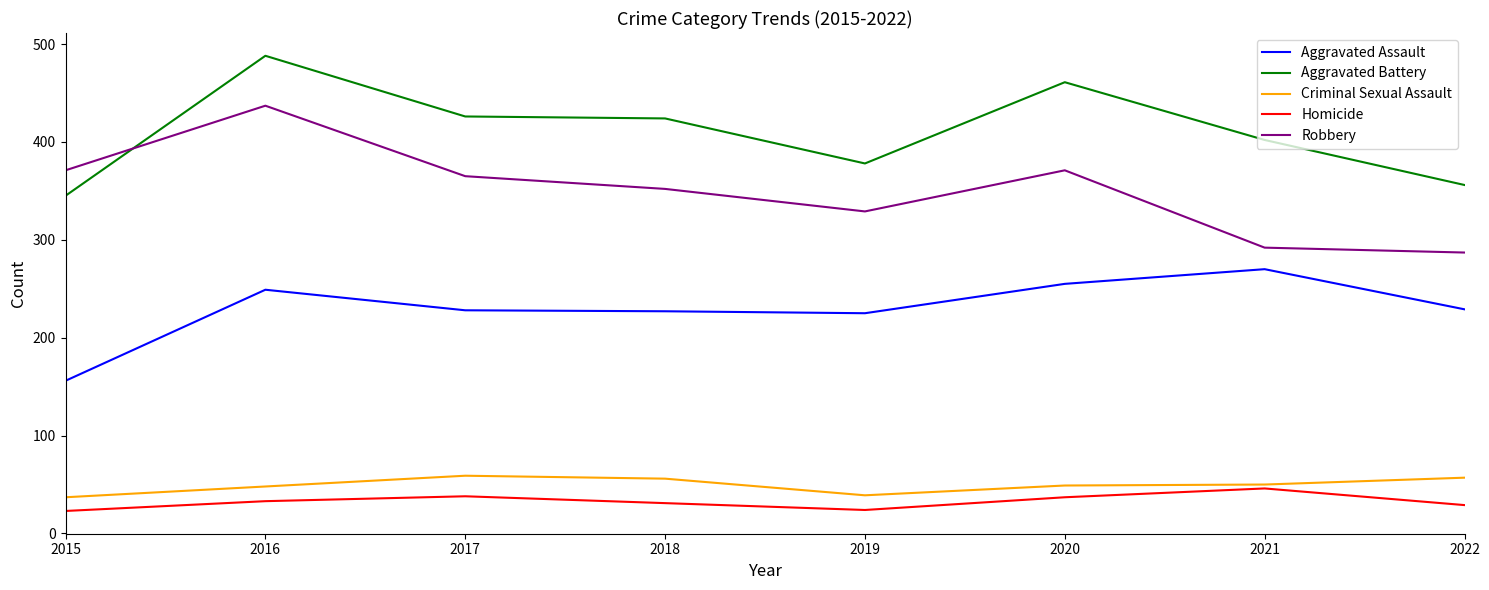

What is the sum of all Aggravated Assault values?

1839